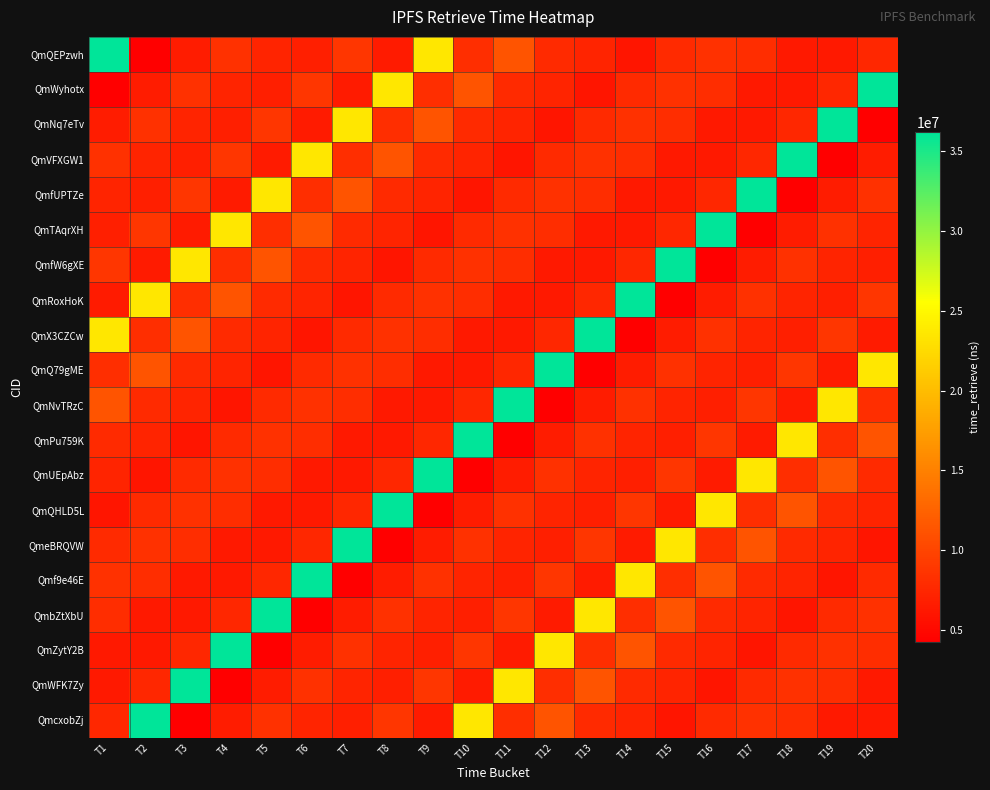

What is the total value across all series at T4?

193666574